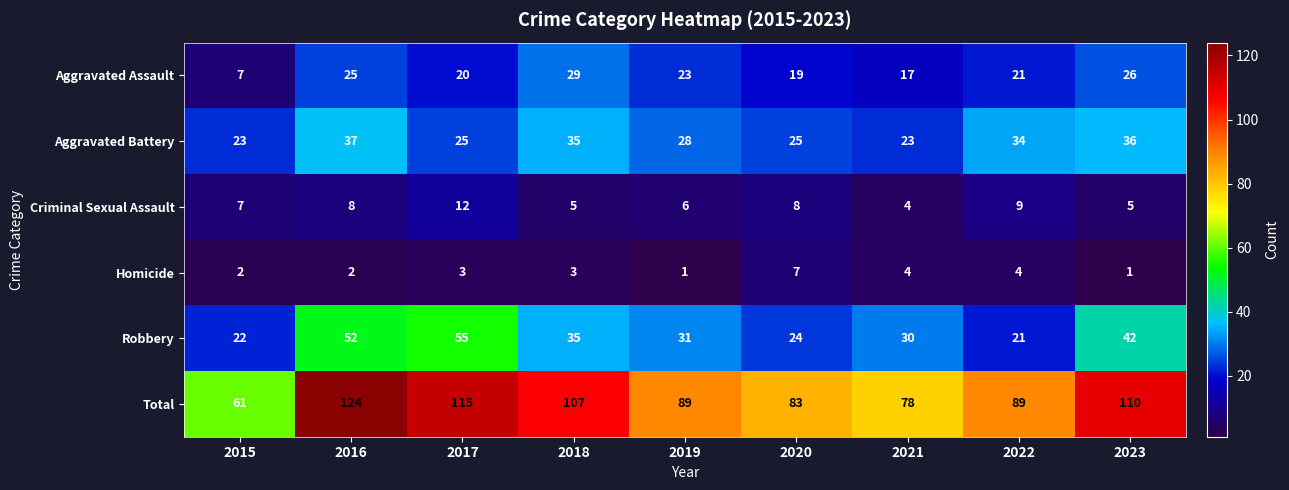

What value does the Criminal Sexual Assault series have at 2018?

5